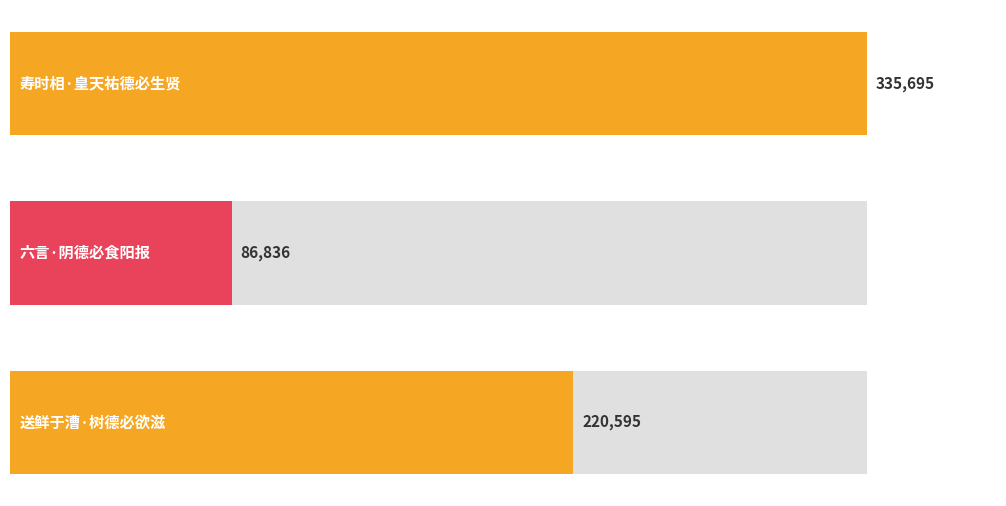

Count the values in the range 86836 to 335695.

3